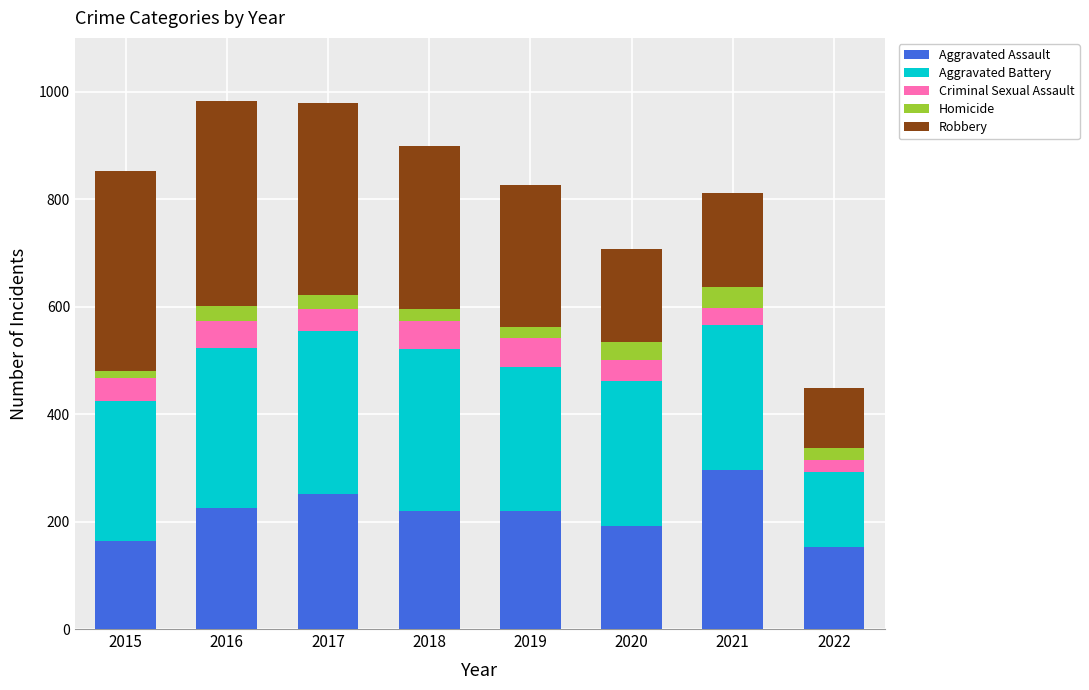

What is the total value across all series at 2021?

811